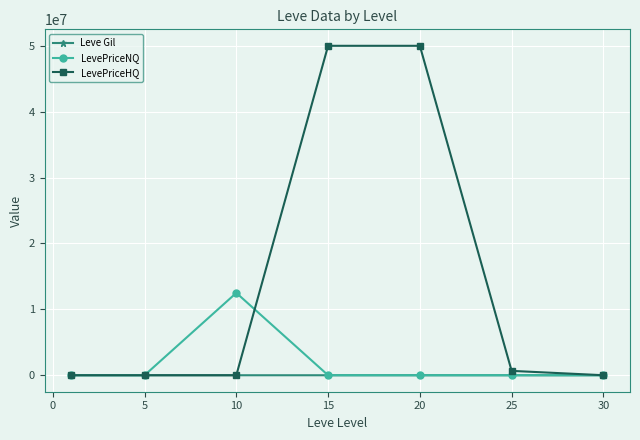

Which series has the widest spread of values?

LevePriceHQ